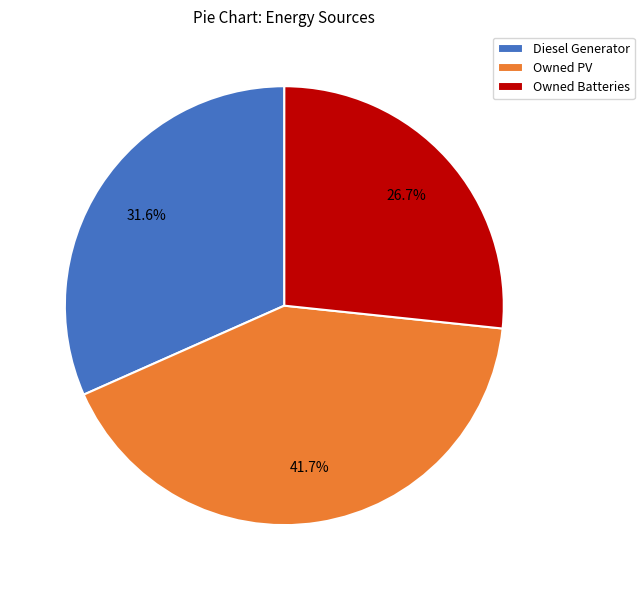

The Owned PV slice represents 50% of the pie. True or false?

False